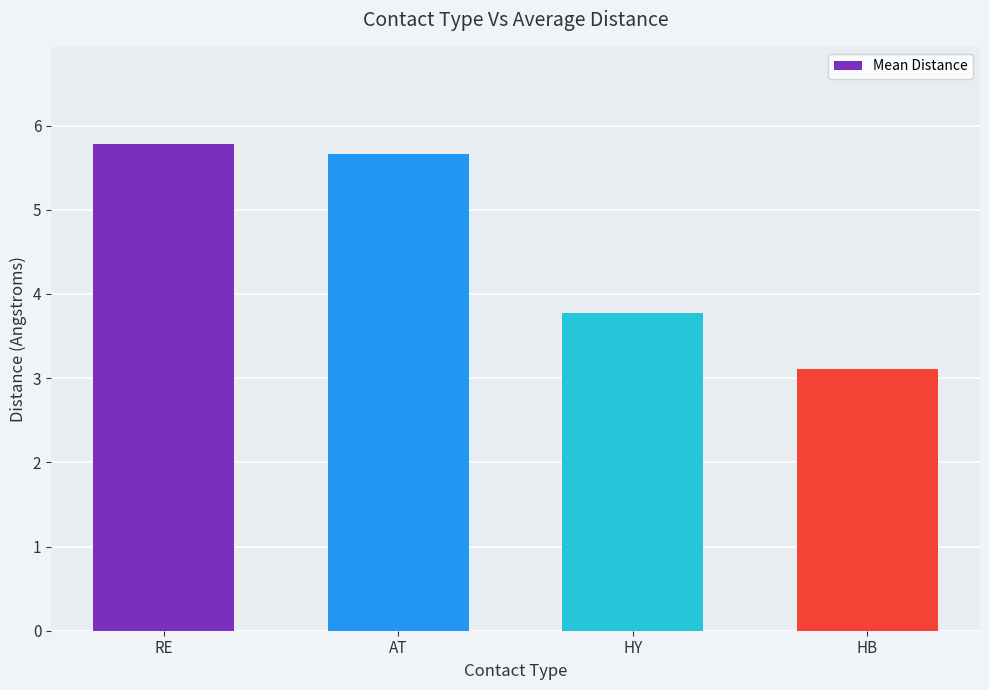

What is the average value?

4.6